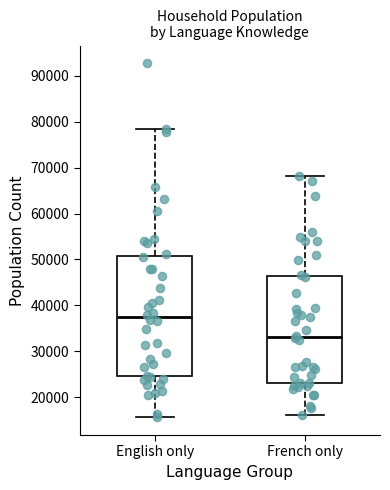

Which box is the tallest, from its lower edge to its upper edge?

English only